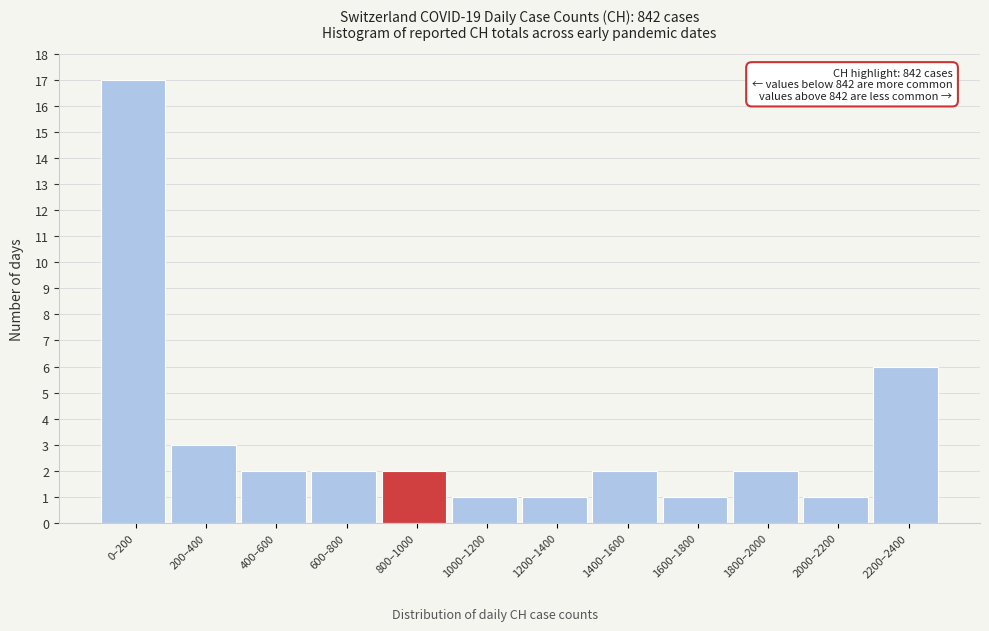

Reading left to right, list all the values displayed in this chart.

17	3	2	2	2	1	1	2	1	2	1	6